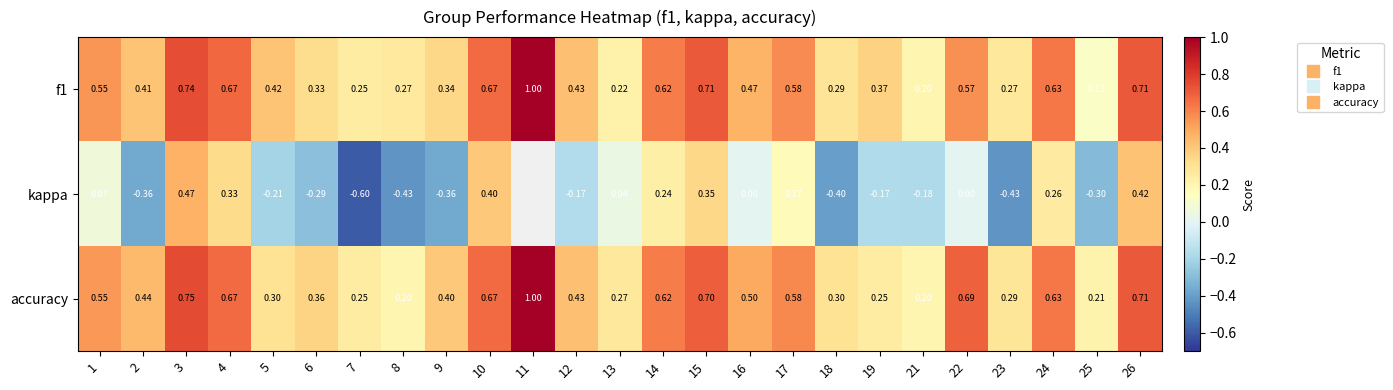

What is the maximum value for f1?

1.0